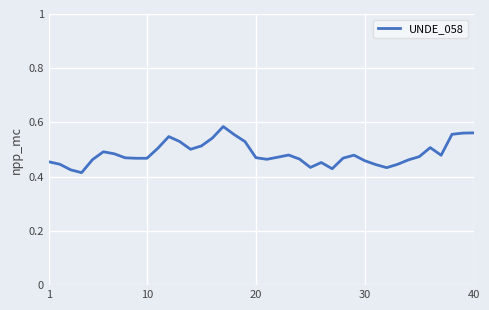

How many lines are shown in the chart?

1